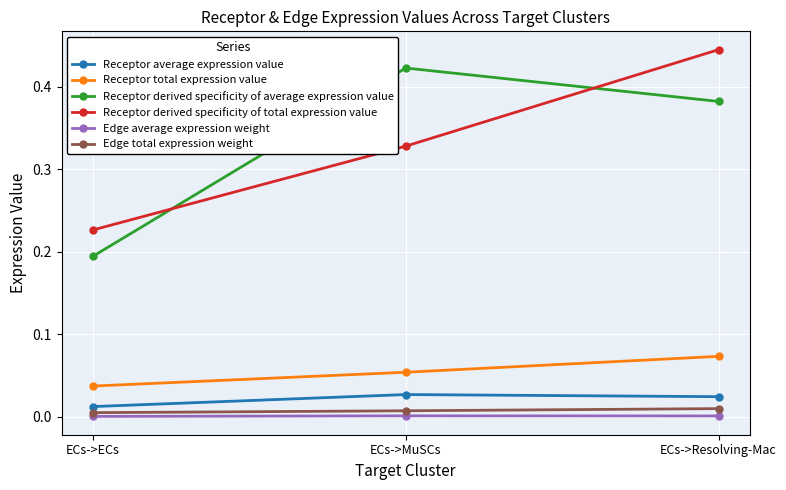

Is the value of Receptor average expression value at ECs->ECs greater than the value of Receptor derived specificity of average expression value at ECs->MuSCs?

No